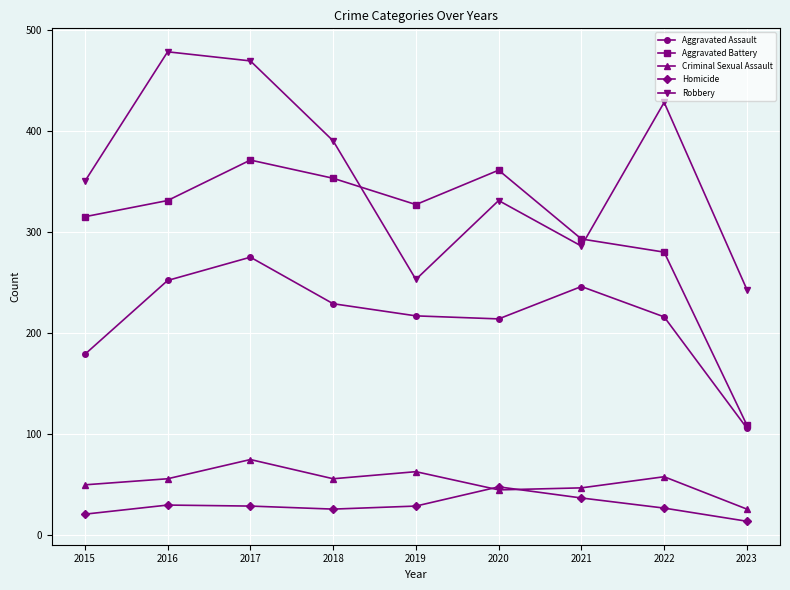

Count the number of categories in the chart.

9